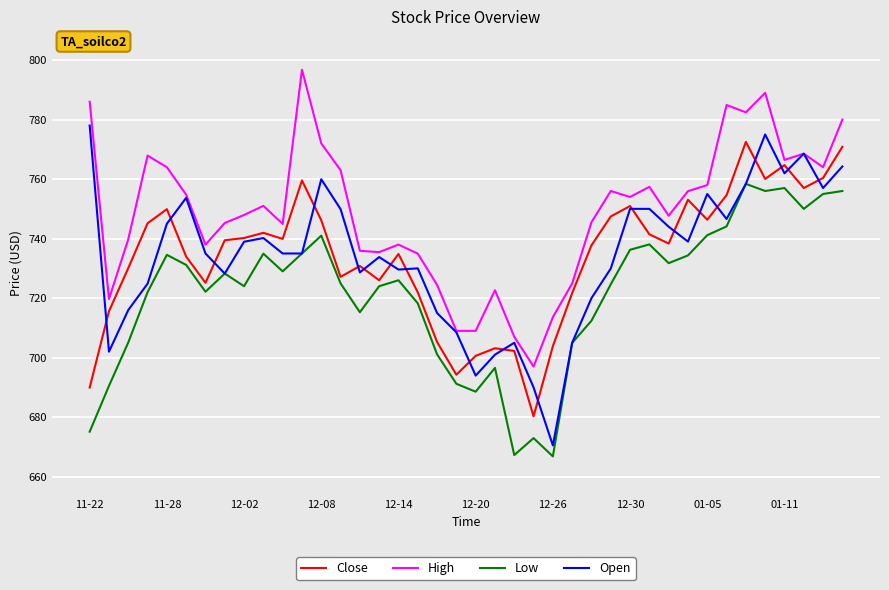

Which series has the largest total across all categories?

High